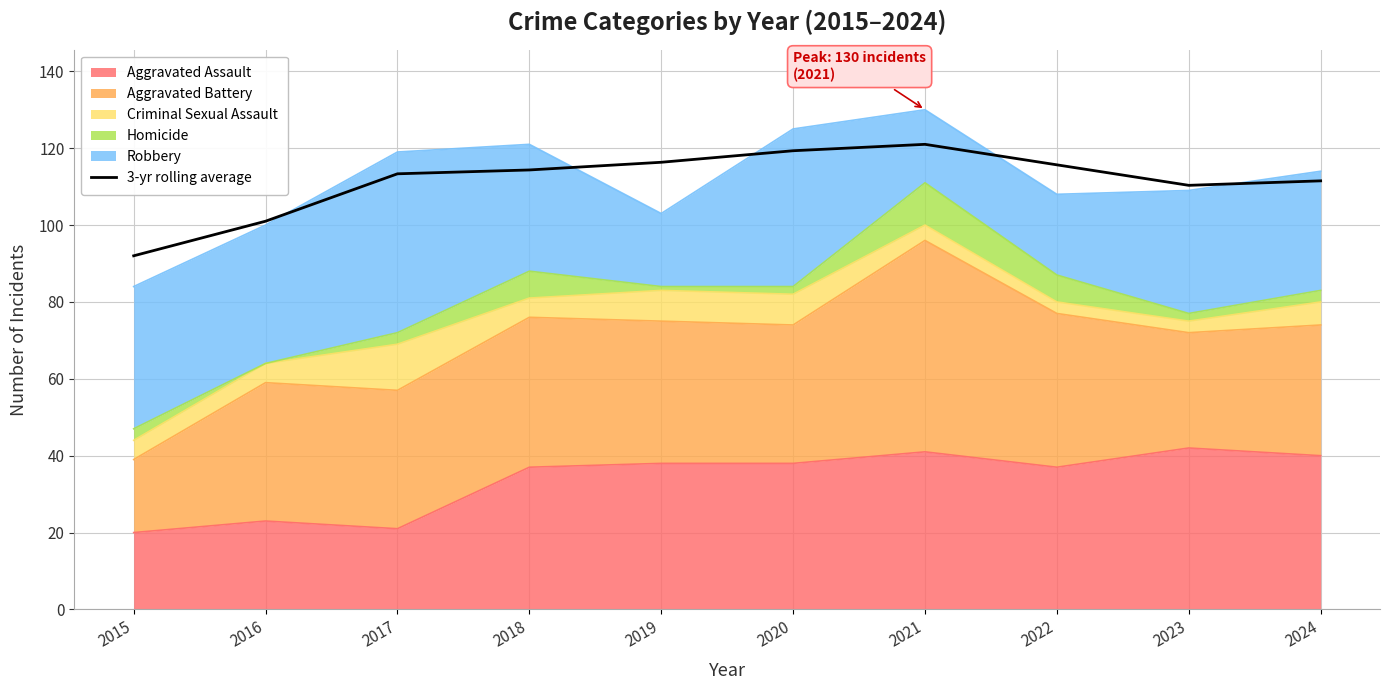

Which label corresponds to the largest value in the chart?

2021